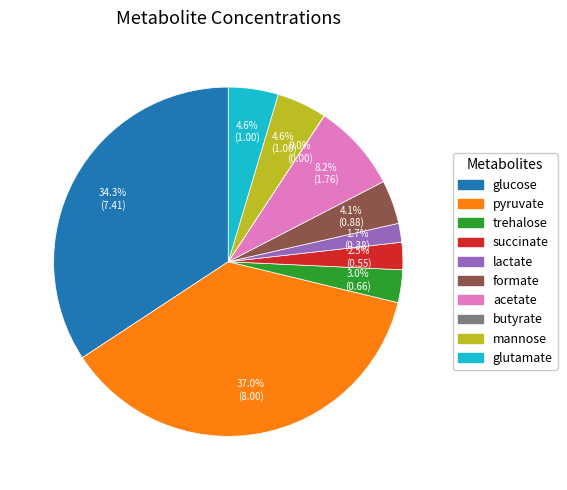

Between glucose and glutamate, which is larger?

glucose